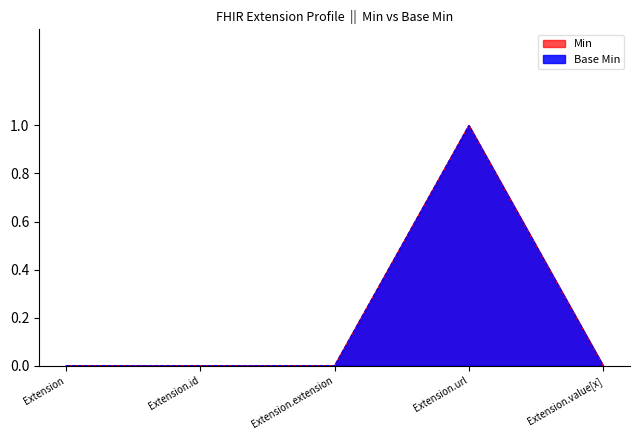

Is the value of Min at Extension.value[x] greater than the value of Base Min at Extension.id?

No